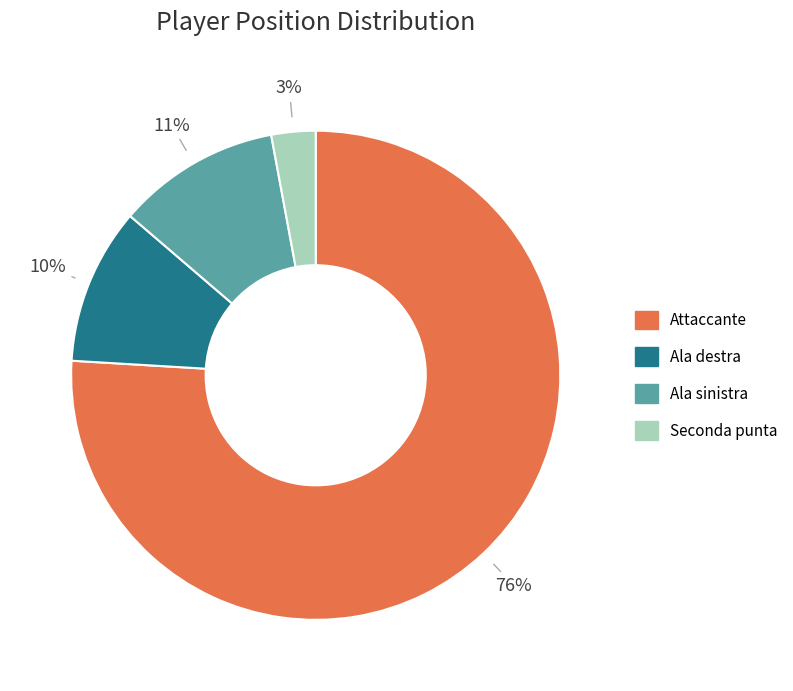

Which category accounts for the majority?

Attaccante